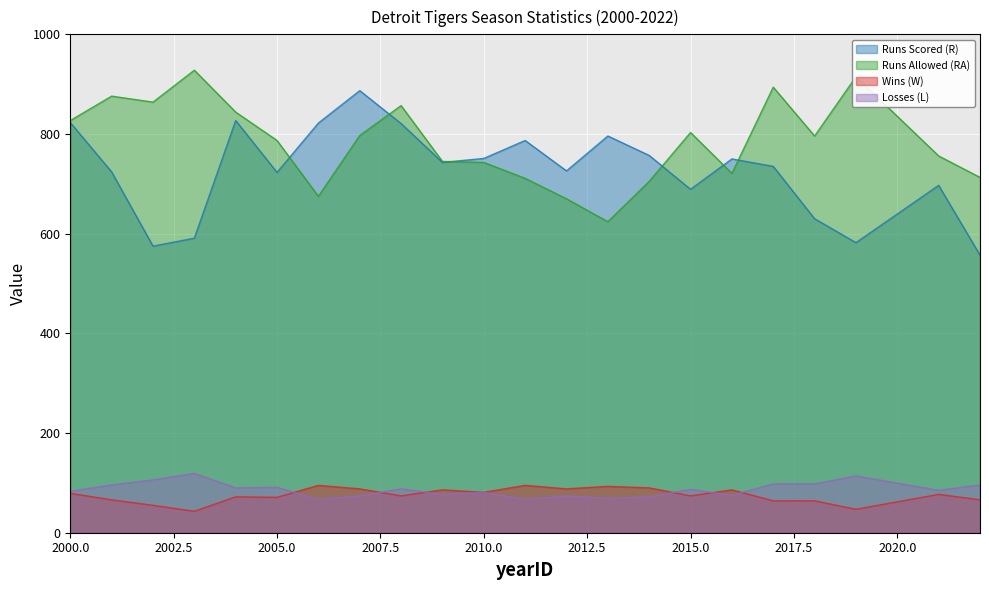

What is the sum of all Wins (W) values?

1654